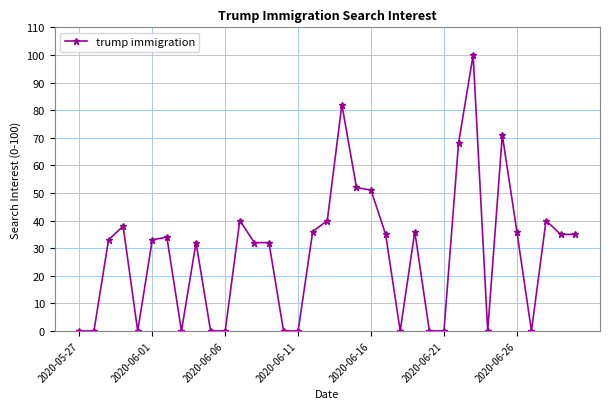

What is the greatest value displayed?

100